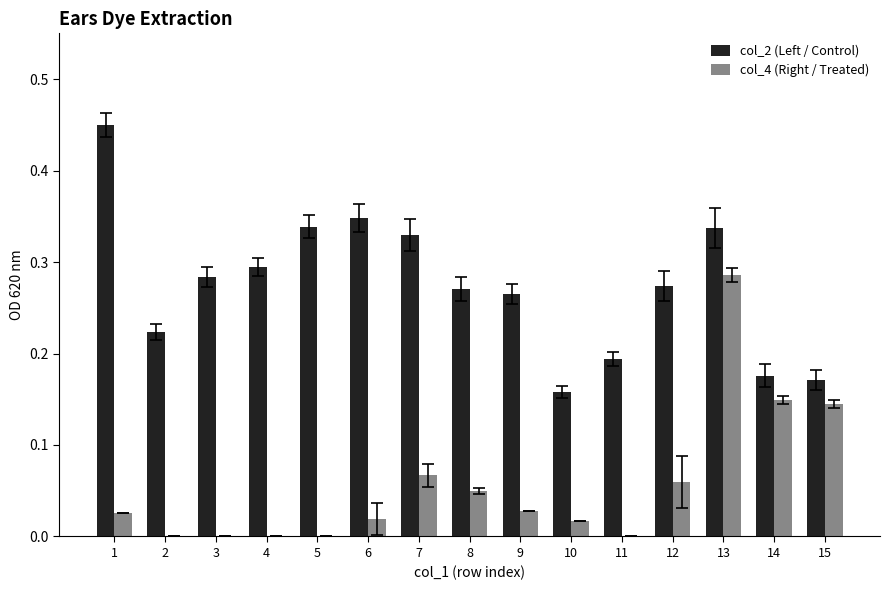

At which label does col_4 (Right / Treated) reach its peak?

13